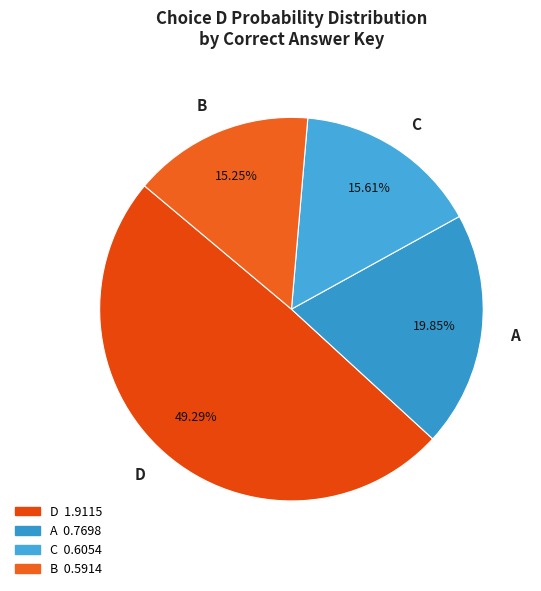

What is the largest slice in the pie chart?

D